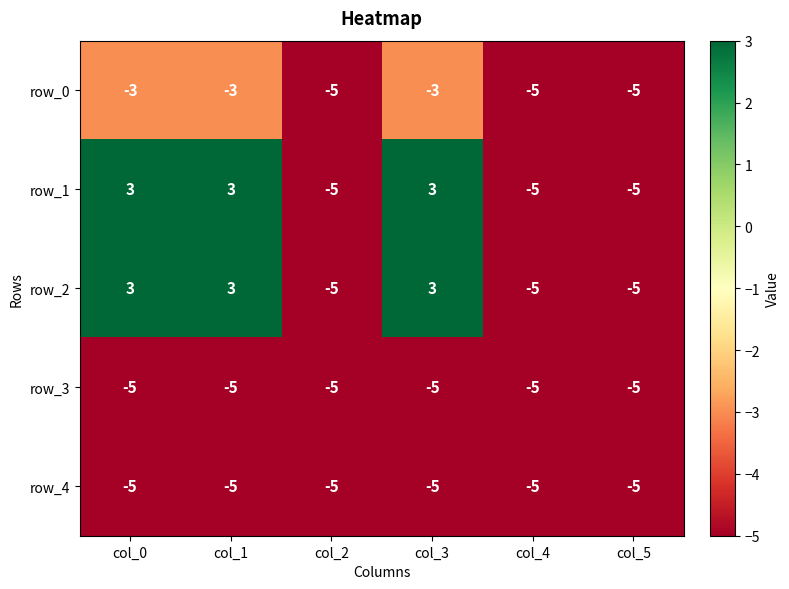

What is the lowest value of the row_2 series?

-5